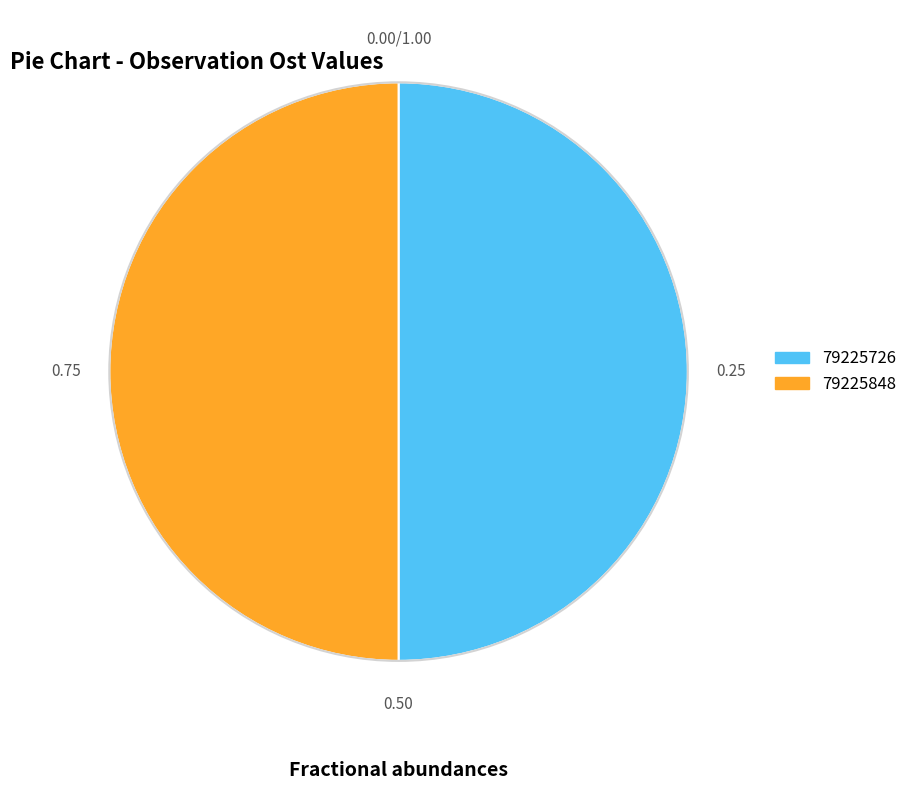

Is it true that 79225848 is 55% of the pie?

False